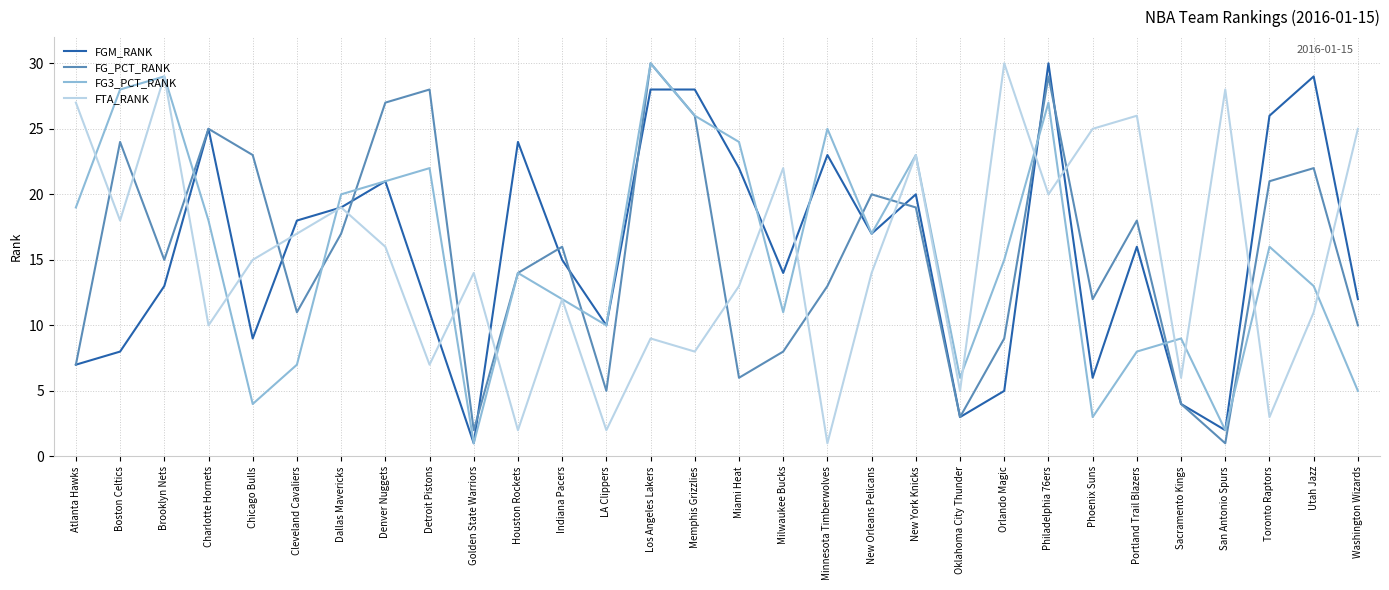

At how many categories does at least one series exceed 19?

24